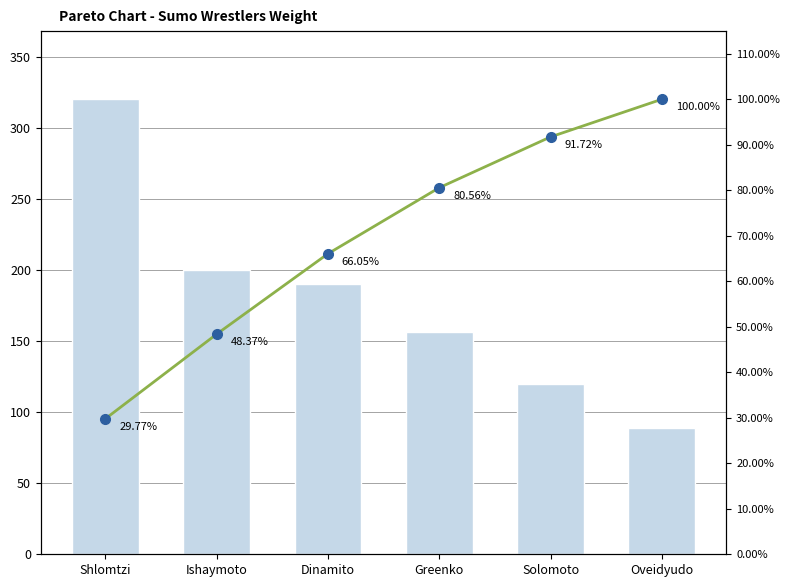

What is the maximum value shown in the chart?

320.0